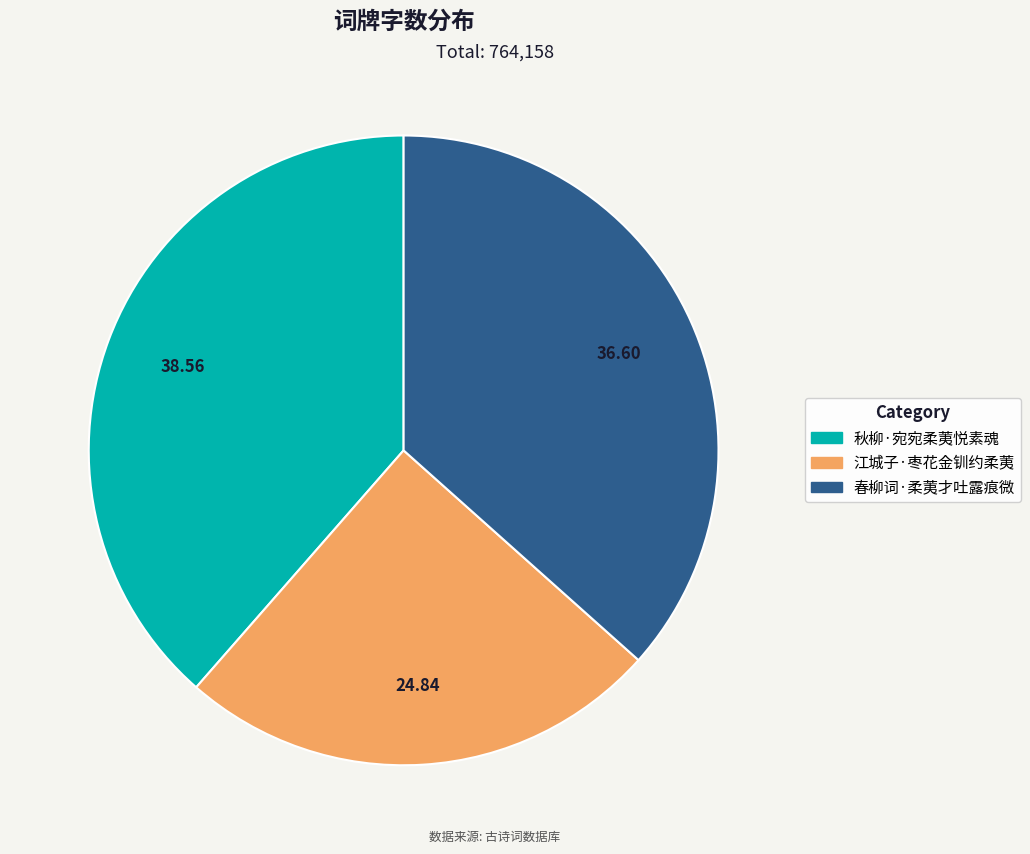

Is it true that 春柳词·柔荑才吐露痕微 is 37% of the pie?

True